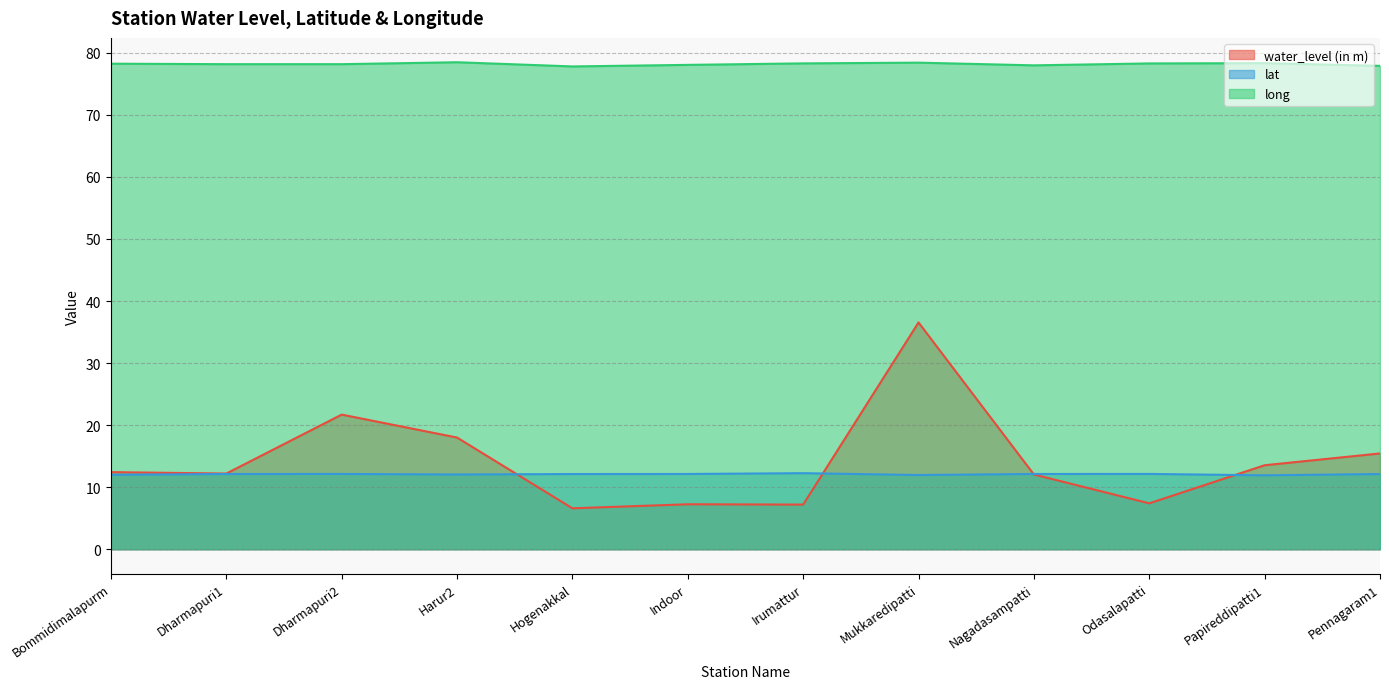

True or false: lat has more than 1 interior local peaks.

True